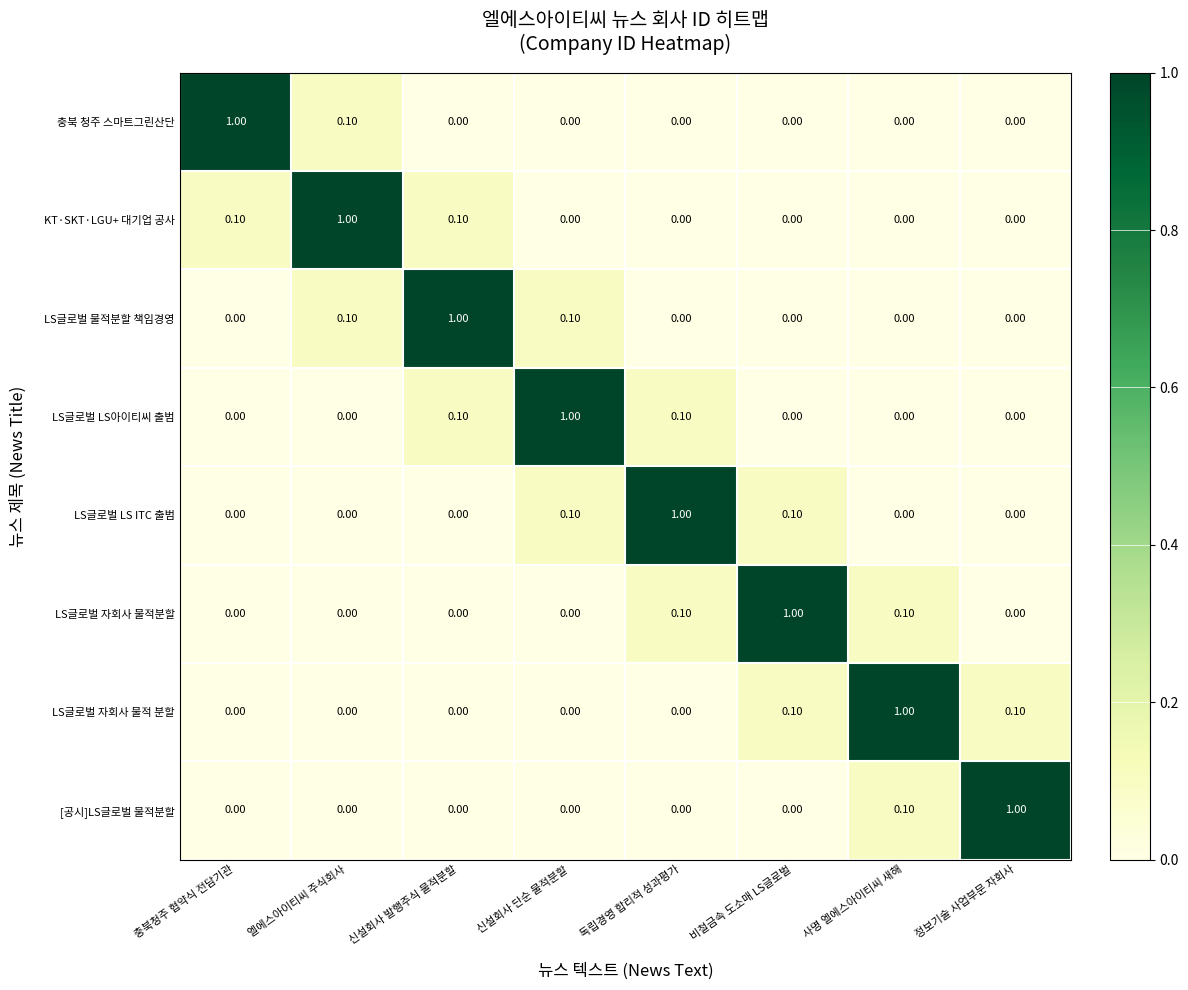

How many data points does each series have?

8